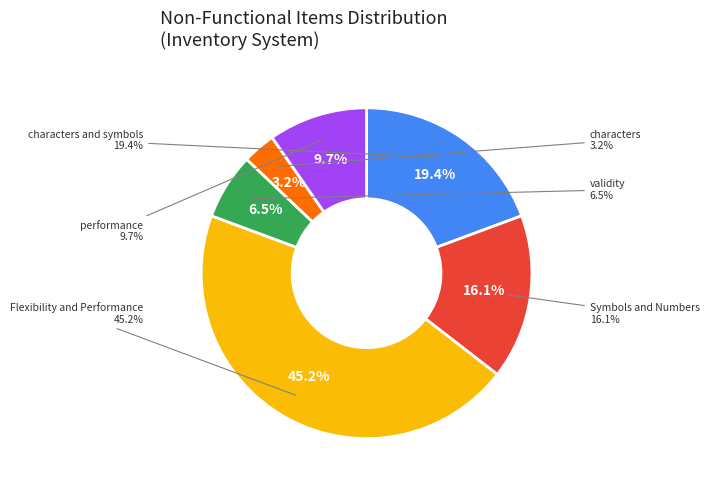

To the nearest percent, what is the difference between the largest and smallest slice percentages?

42%